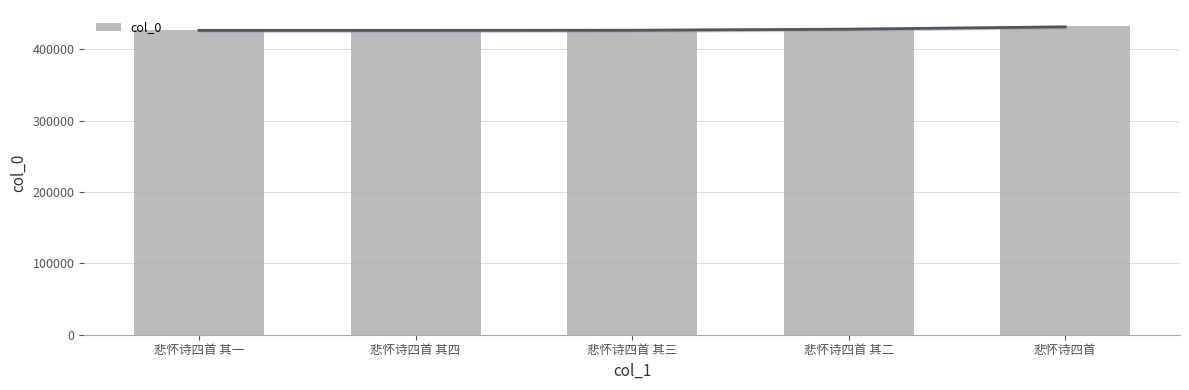

Rank the categories by value from highest to lowest.

悲怀诗四首, 悲怀诗四首 其四, 悲怀诗四首 其三, 悲怀诗四首 其二, 悲怀诗四首 其一